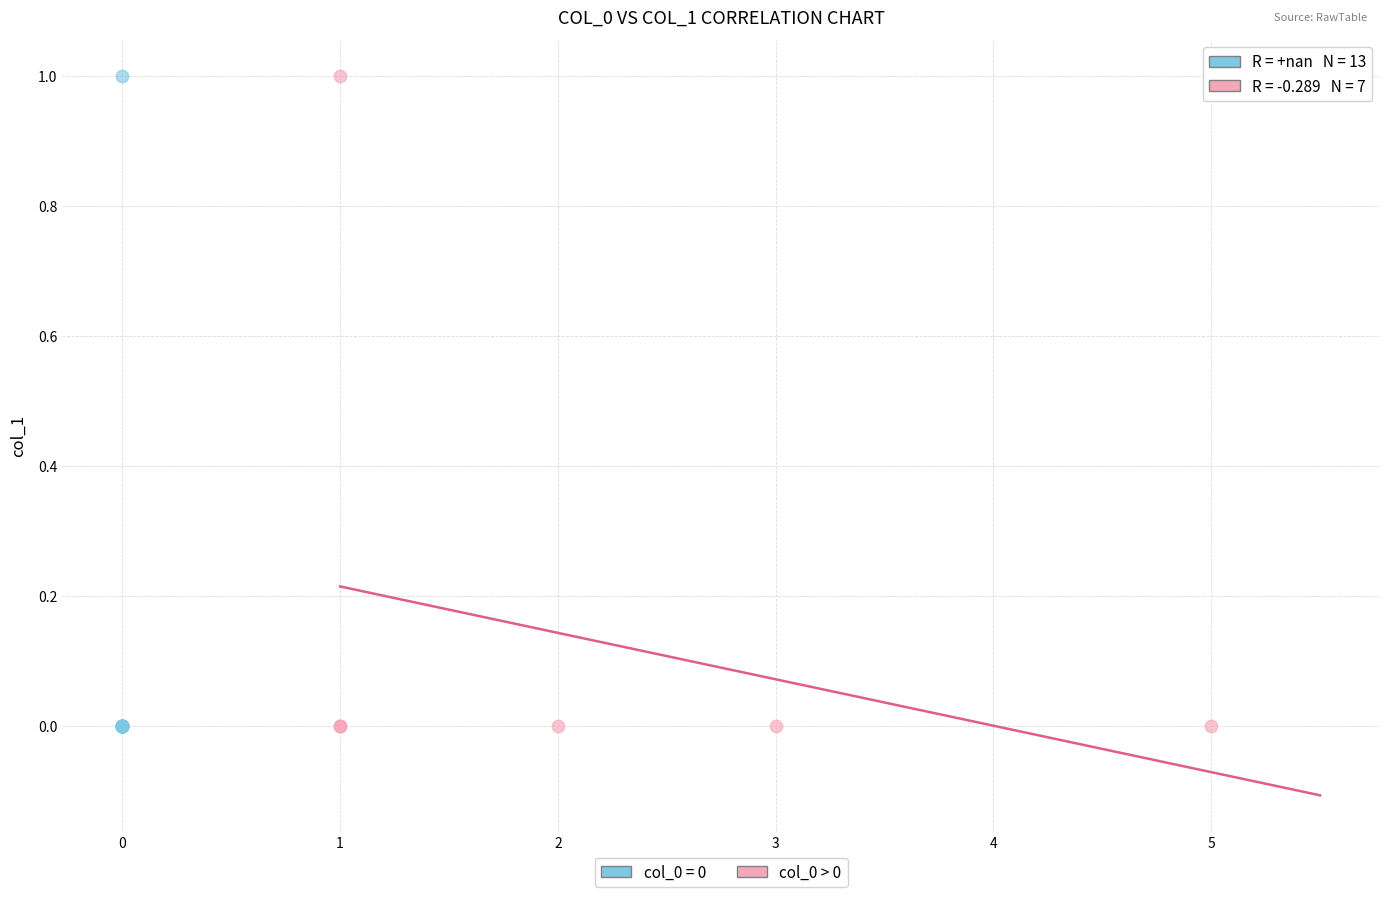

What are all the series names shown in the legend?

col_0 = 0, col_0 > 0